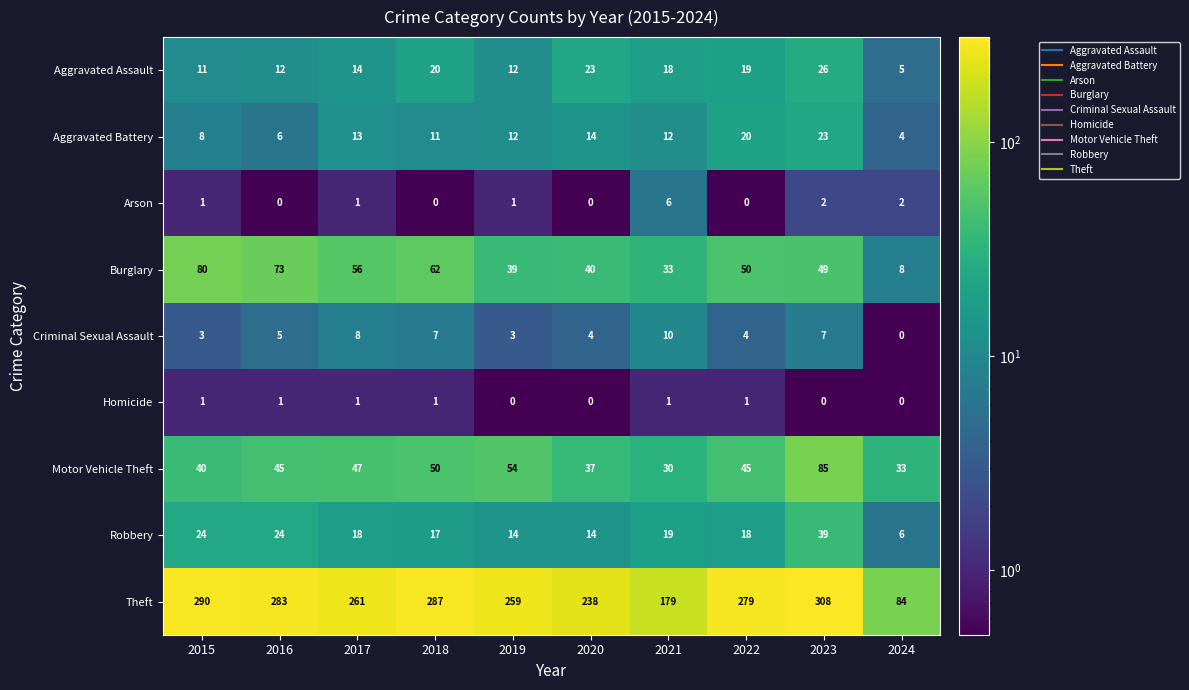

What is the average value of the Aggravated Assault series?

16